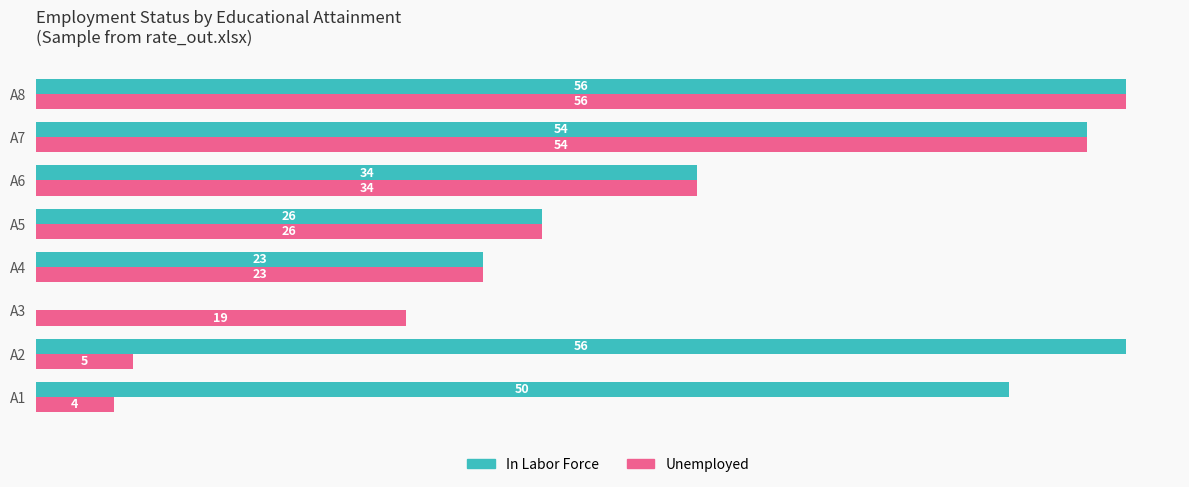

Which series has the largest total across all categories?

In Labor Force